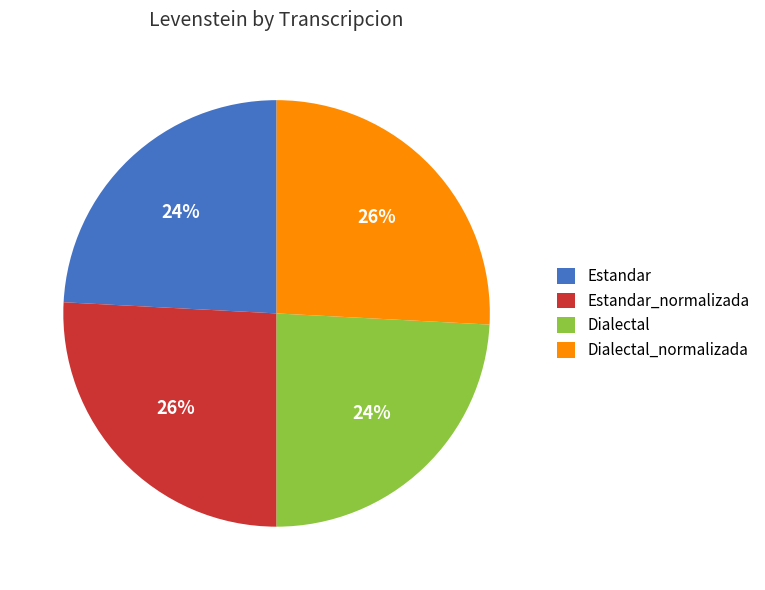

To the nearest percent, what is the average slice percentage?

25%